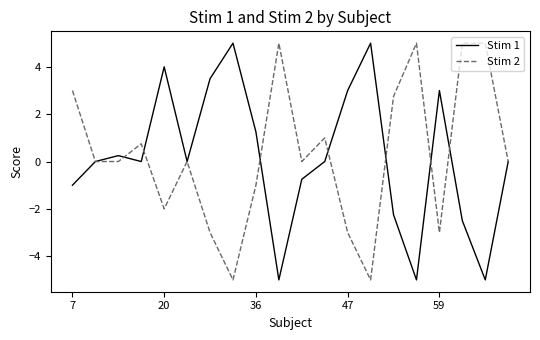

What are all the series names shown in the legend?

Stim 1, Stim 2